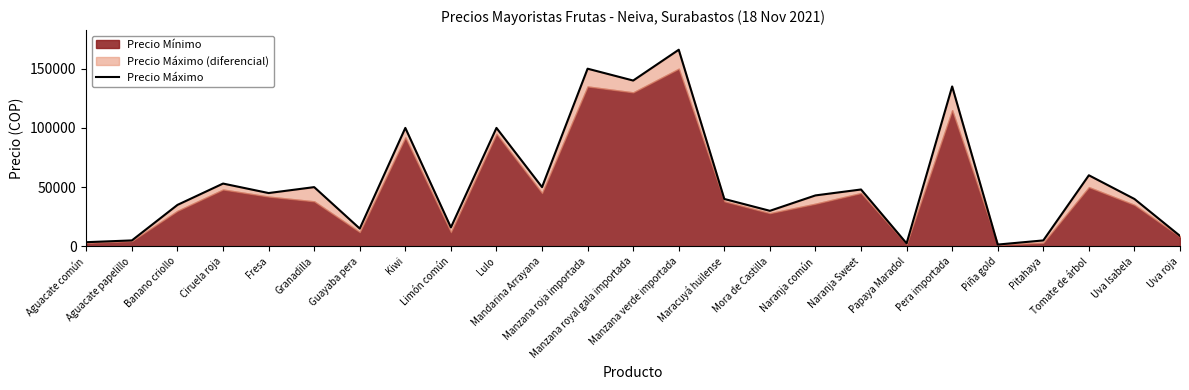

Reading left to right, transcribe all the data shown in this chart.

3500	5000	35000	53000	45000	50000	15000	100000	16000	100000	50000	150000	140000	166000	40000	30000	43000	48000	2500	135000	1500	5000	60000	40000	8800